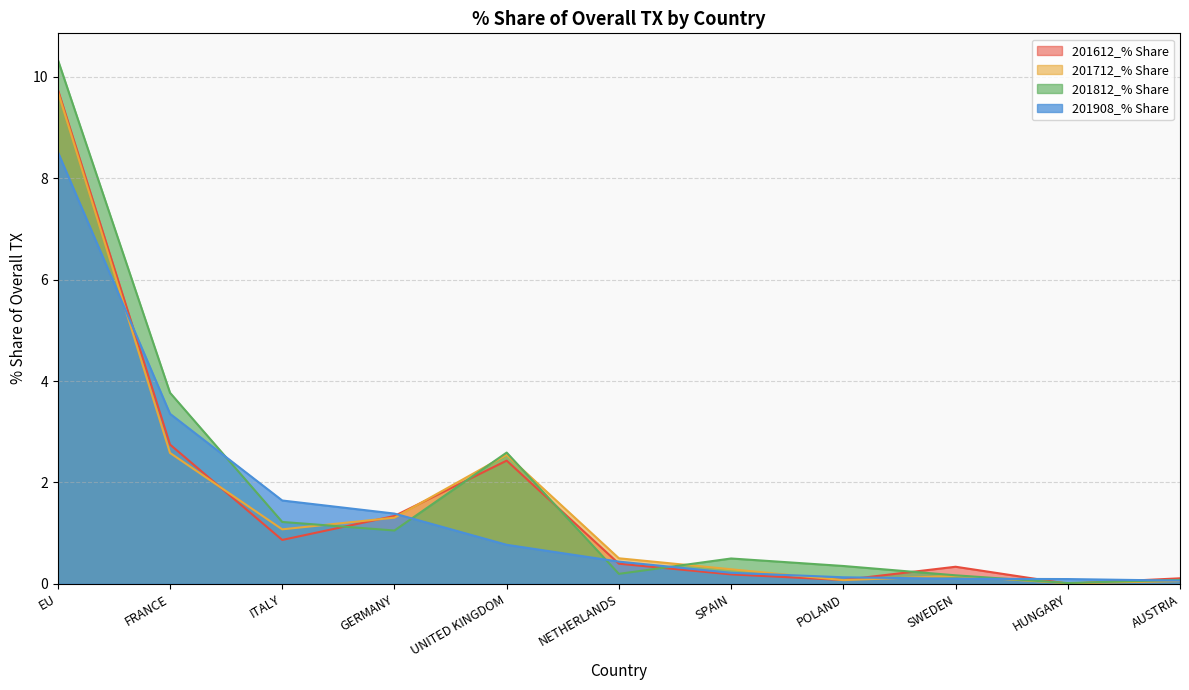

How many lines are shown in the chart?

4